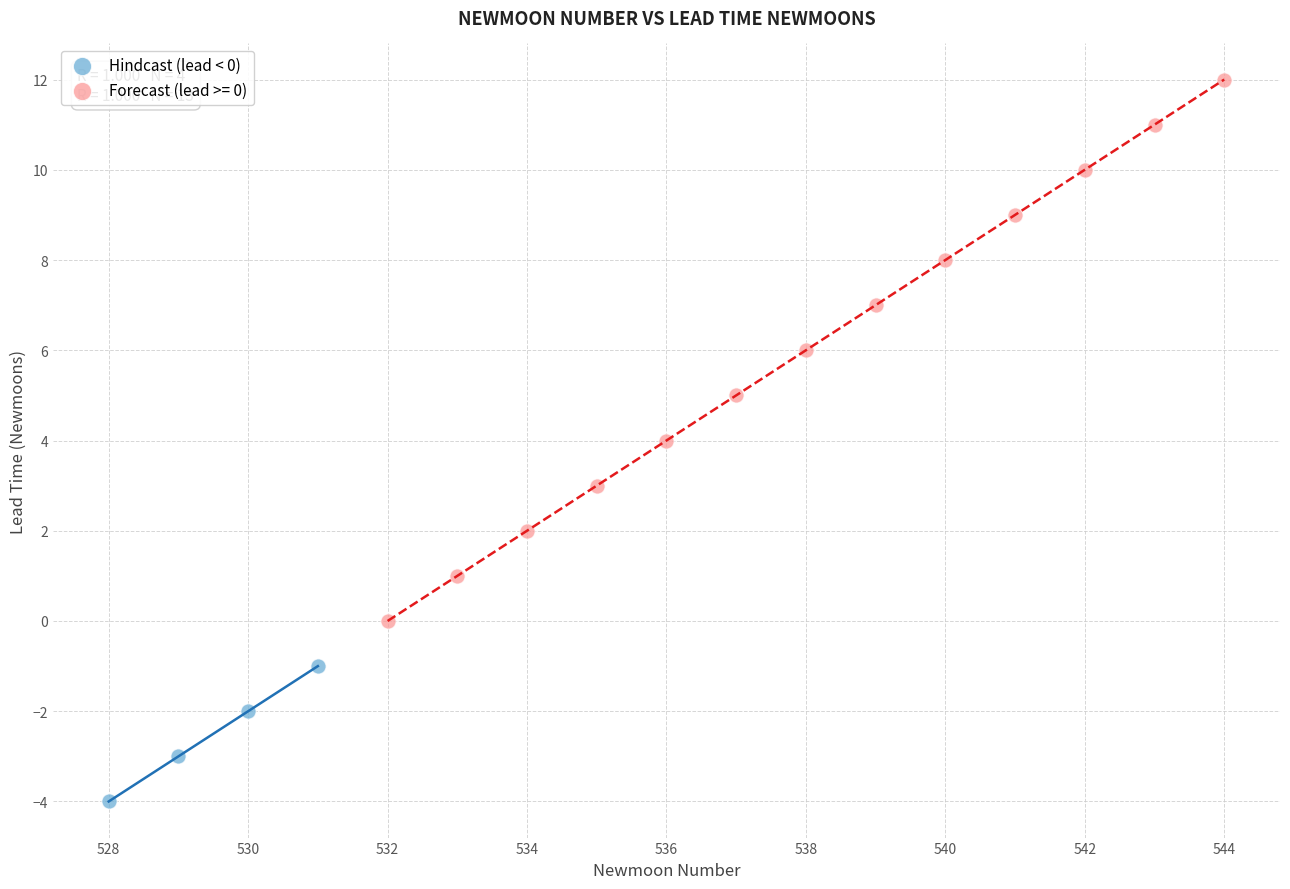

Which series contains the highest Y value?

Forecast (lead >= 0)